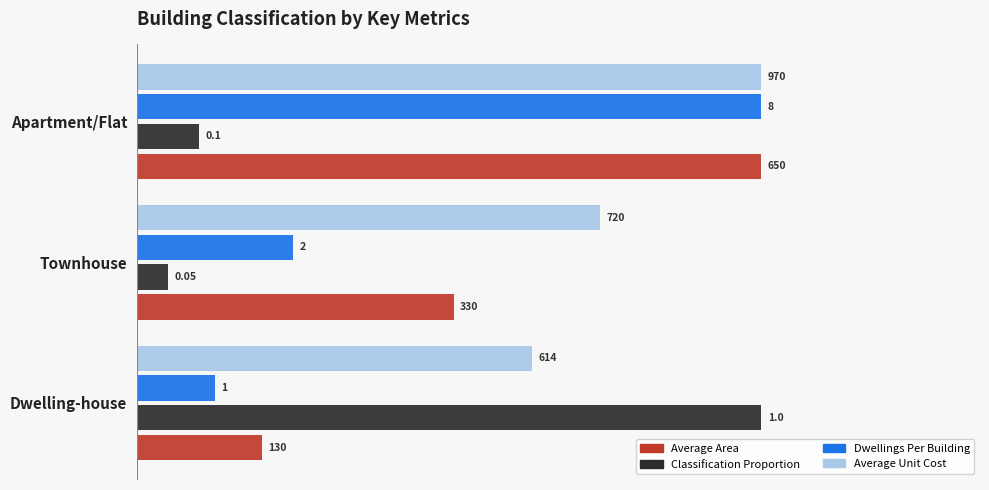

What are all the series names shown in the legend?

Average Area, Classification Proportion, Dwellings Per Building, Average Unit Cost